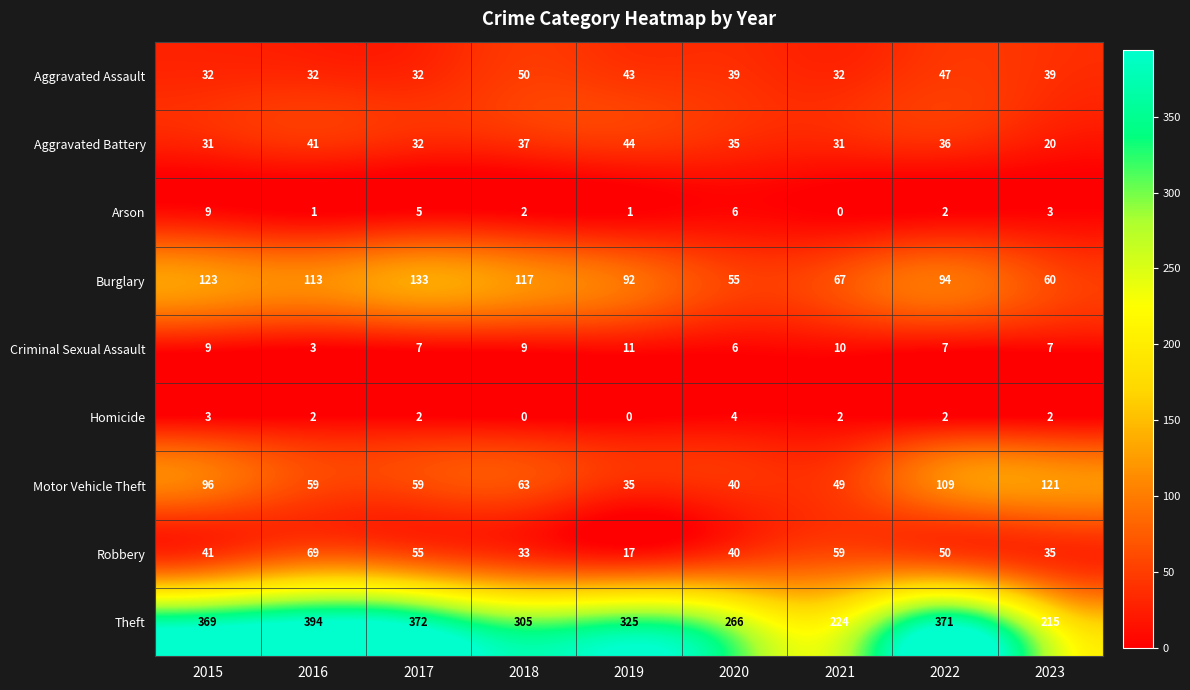

At which category is the sum across all series the highest?

2022